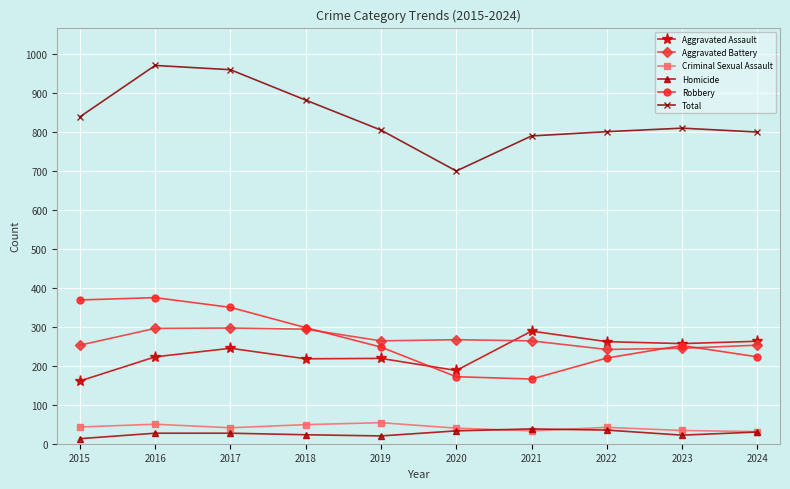

What is the value of the Aggravated Battery point at the 8th from the left?

242